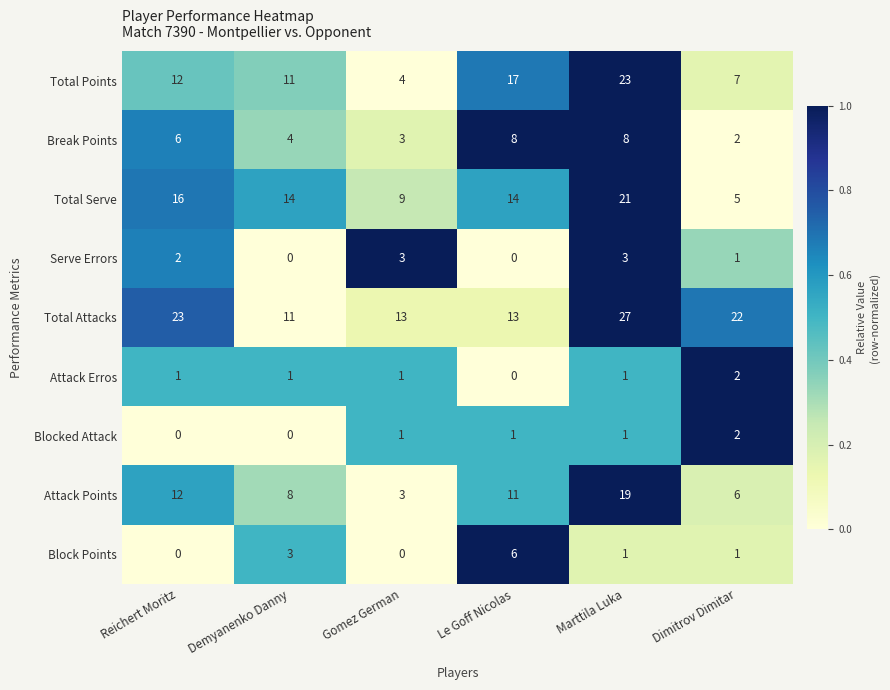

Count the number of data series in this chart.

9